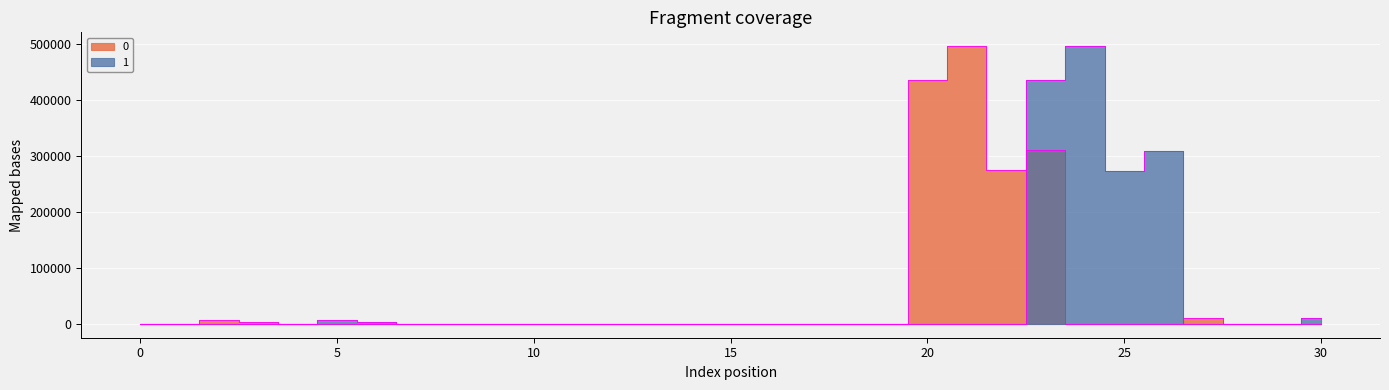

What is the sum of all 1 values?

1535114.6